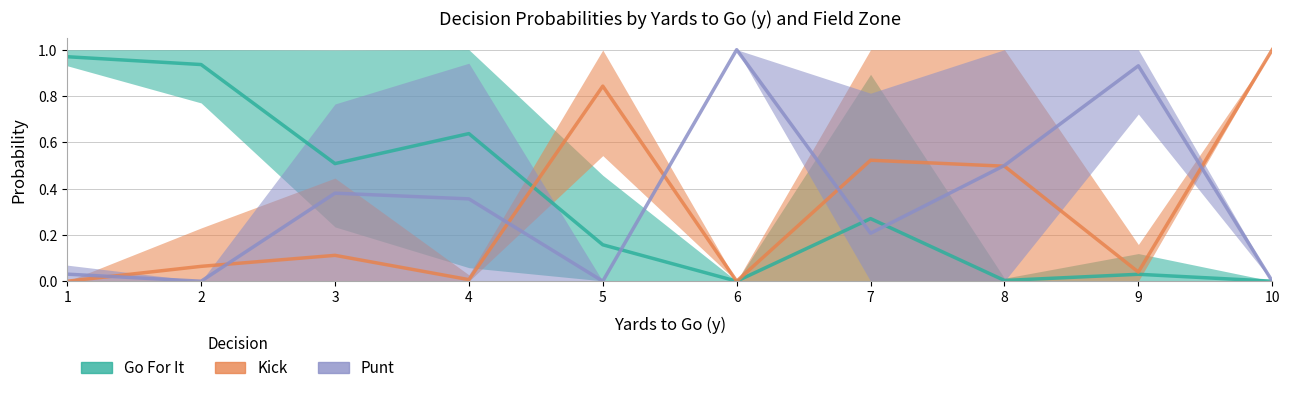

What are all the series names shown in the legend?

Go For It, Kick, Punt